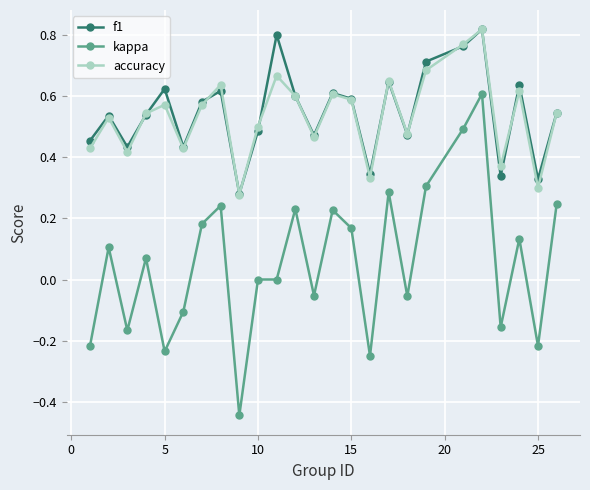

In accuracy, how many points are lower than both neighbors (excluding endpoints)?

8